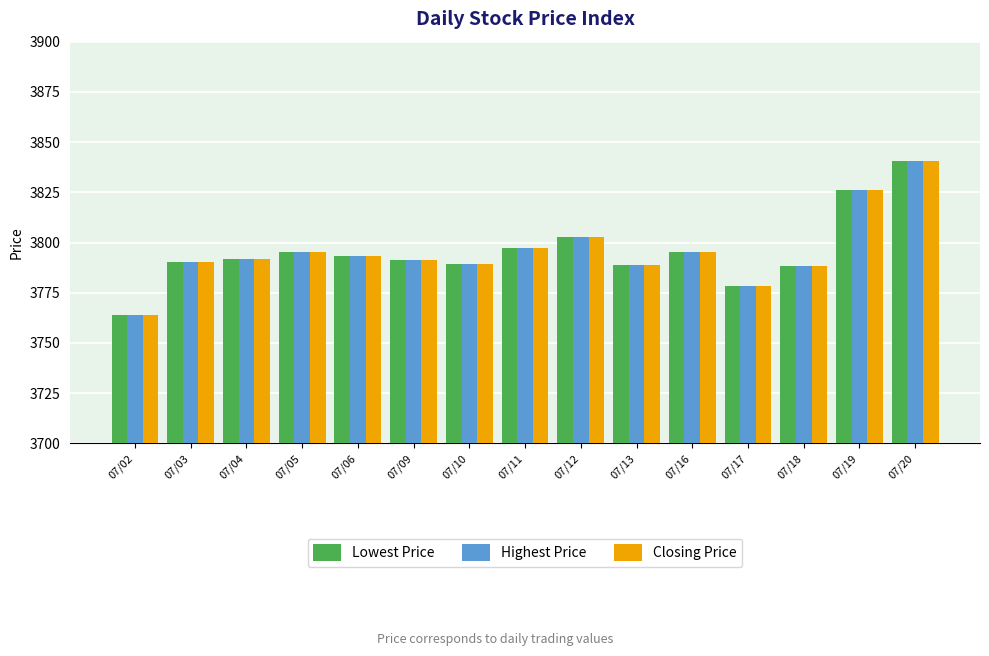

At which category is the sum across all series the highest?

07/20